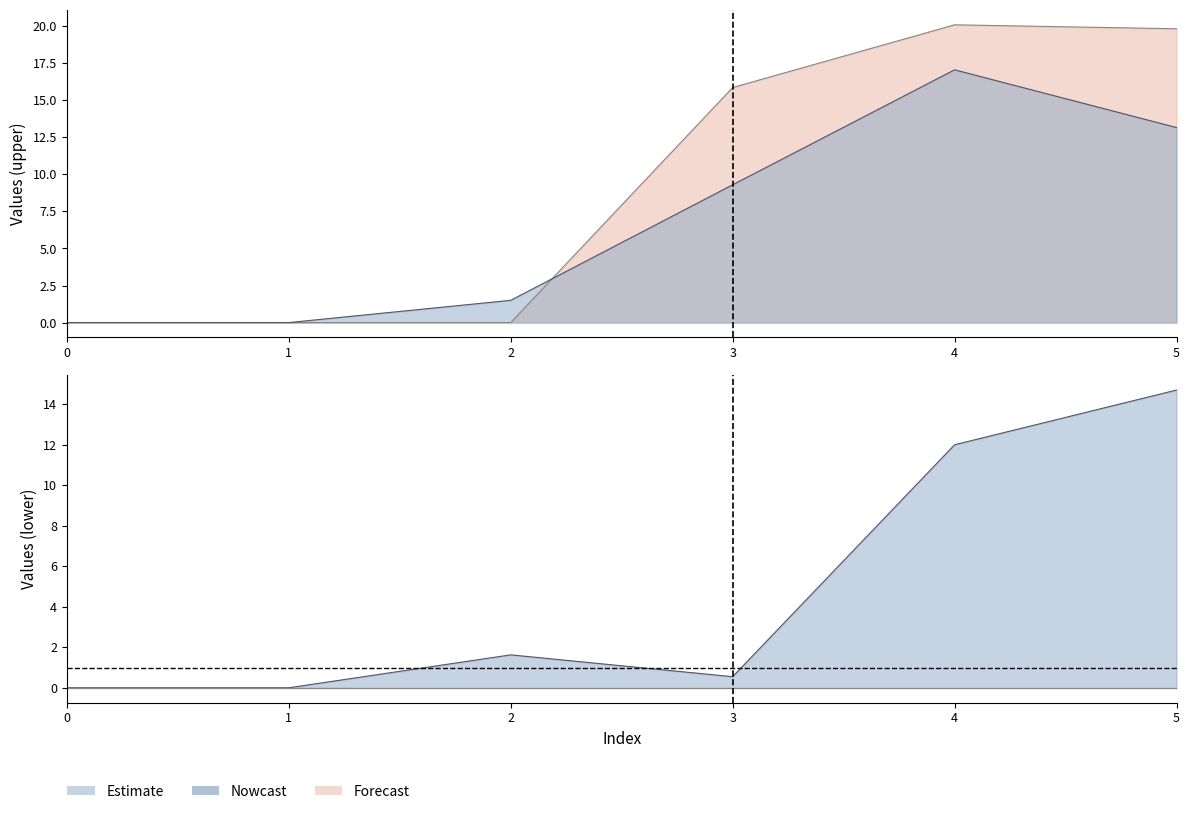

Reading left to right, list all the values displayed in this chart.

3: 0.0	0.0	0.0	15.9	20.1	19.8
1: 0.0	0.0	1.5	9.3	17.1	13.2
2: 0.0	0.0	1.6	0.5	12.0	14.7